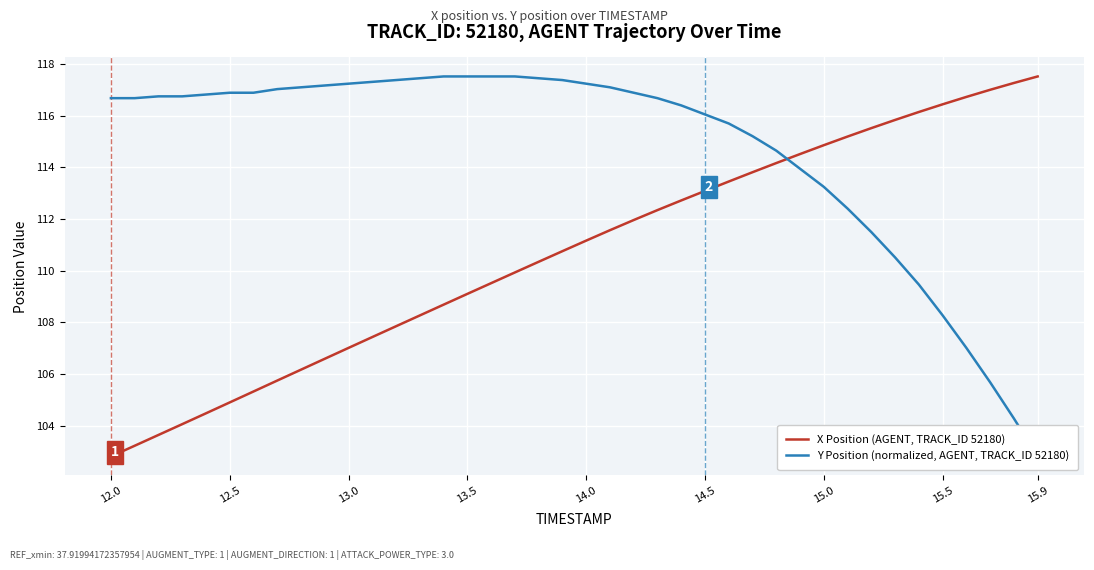

True or false: Y Position (normalized, AGENT, TRACK_ID 52180) has more than 0 points higher than both neighbors.

False